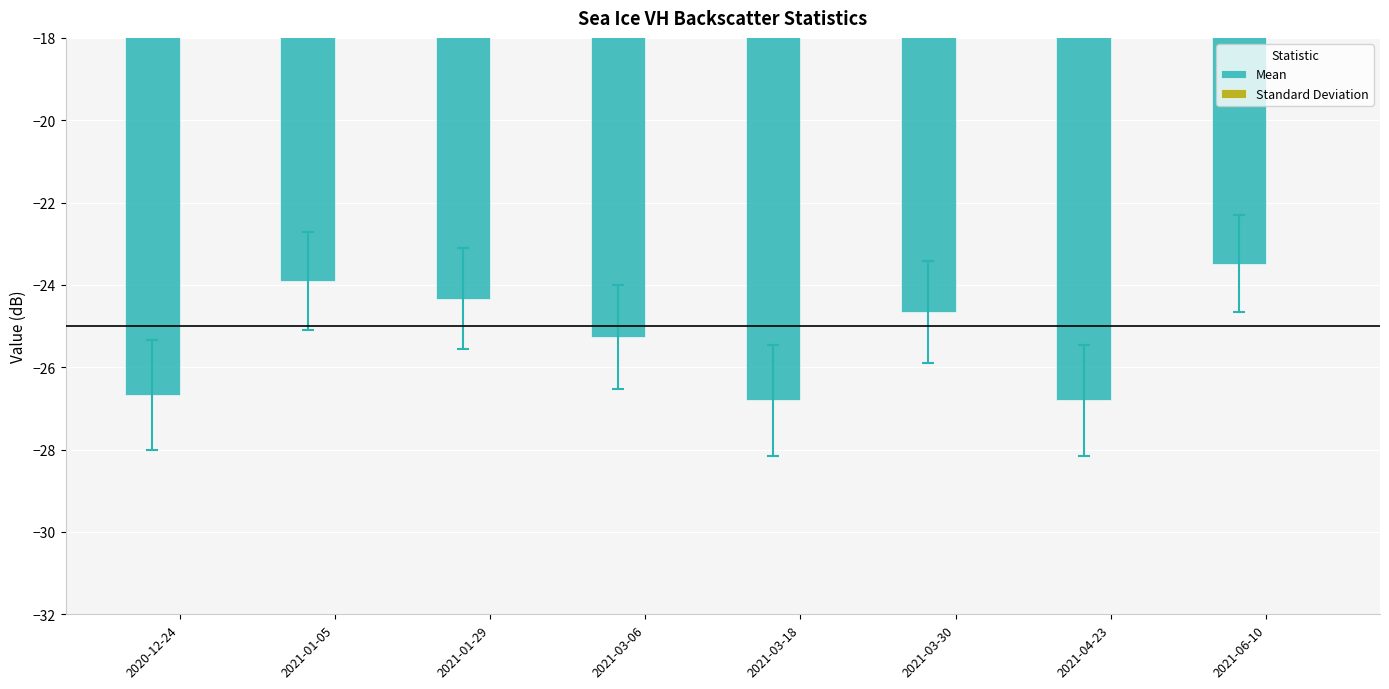

What is the label of the 1st bar from the left?

2020-12-24